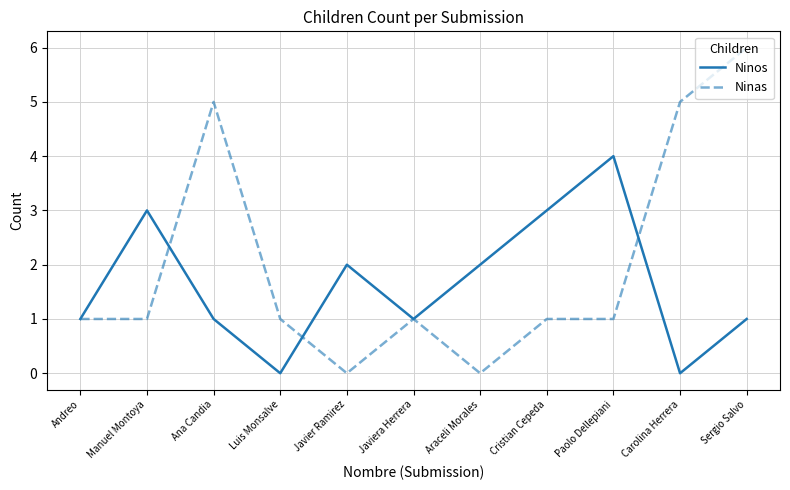

What position from the right is Manuel Montoya?

10